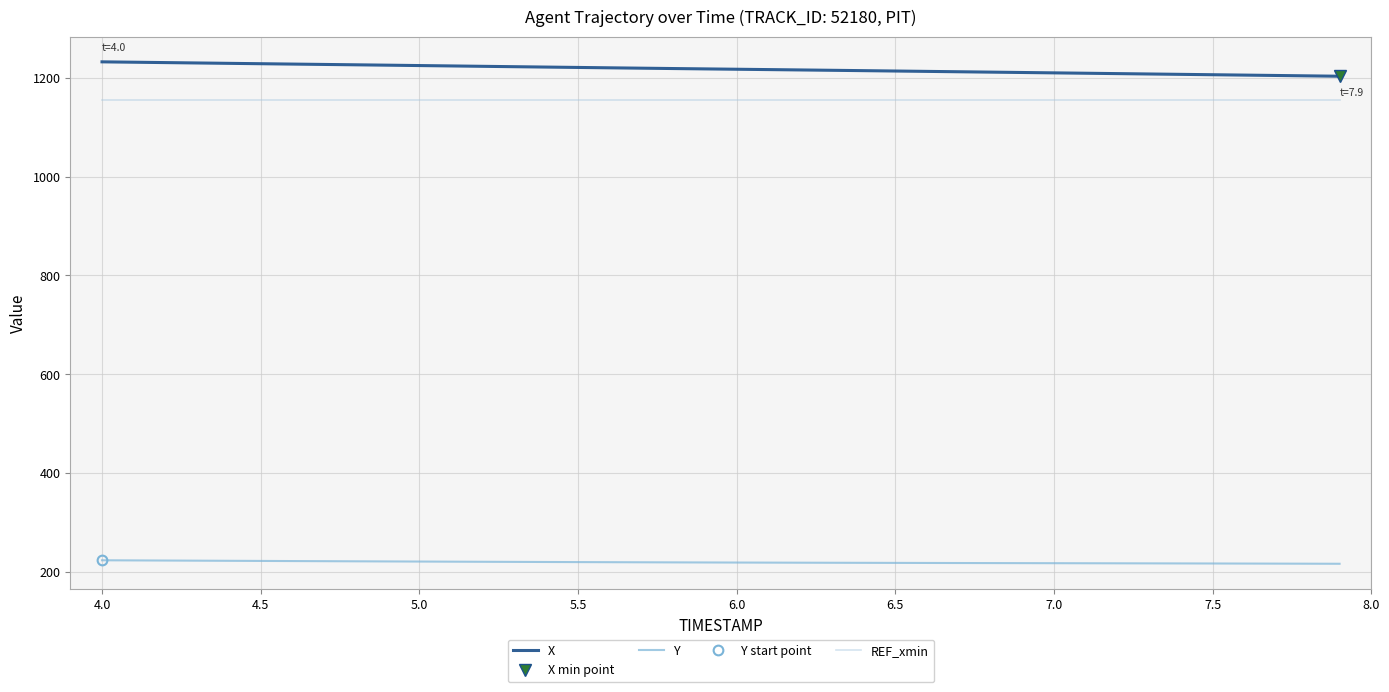

What is the minimum value for Y?

216.5